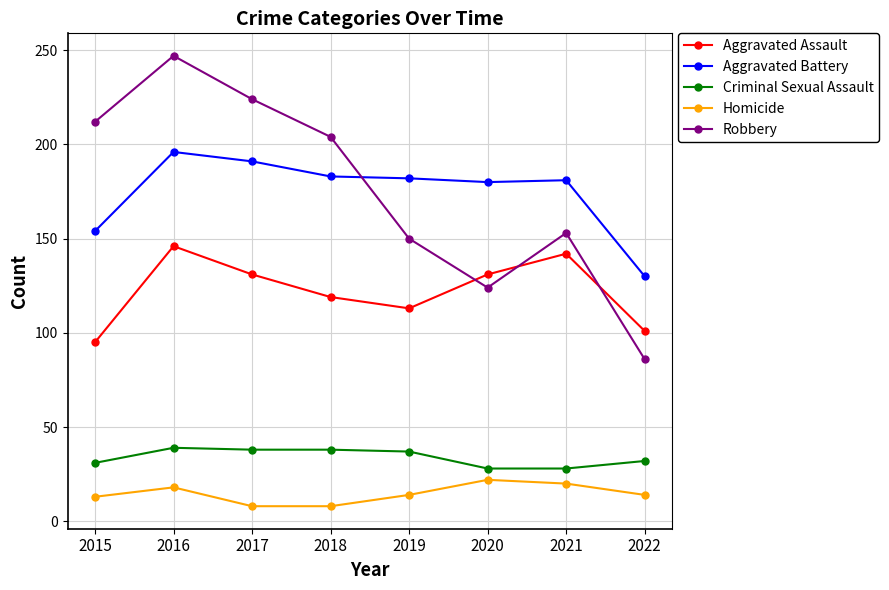

Rank the series at 2015 from highest to lowest value.

Robbery, Aggravated Battery, Aggravated Assault, Criminal Sexual Assault, Homicide